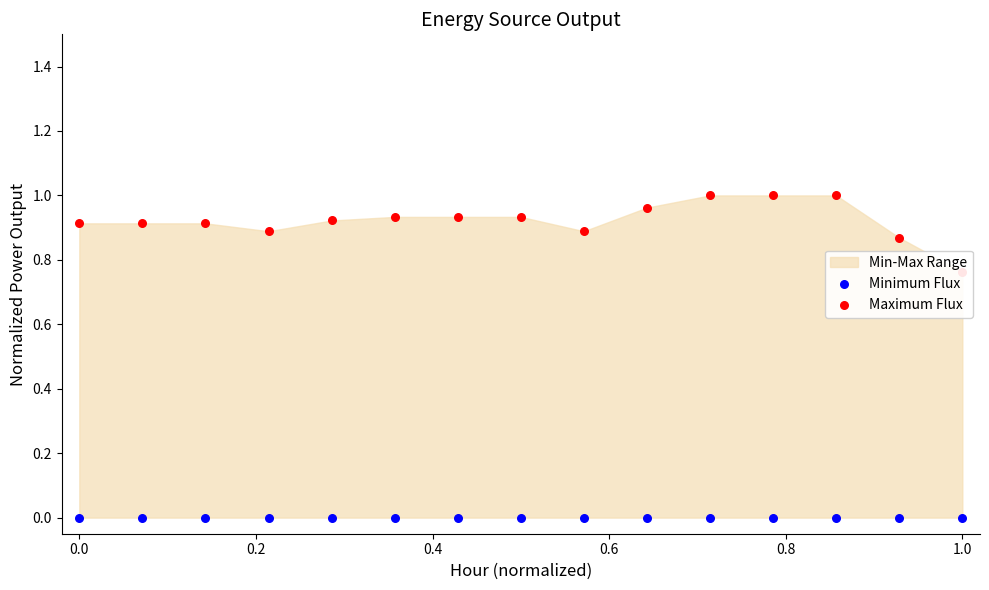

At how many categories does at least one series exceed 0?

15